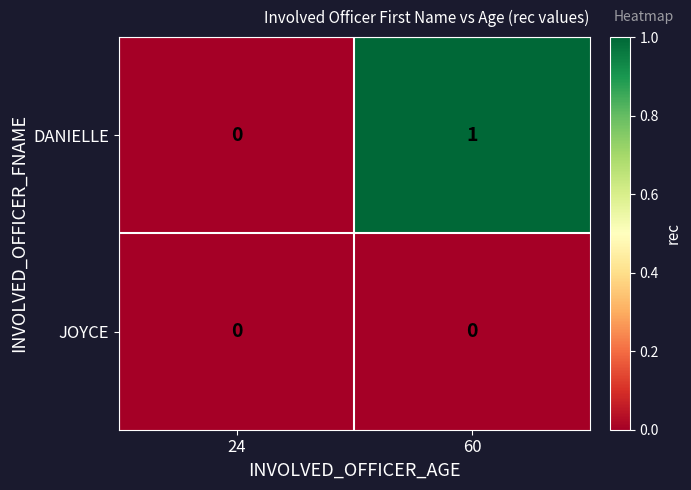

Which series has the largest range (max minus min)?

DANIELLE